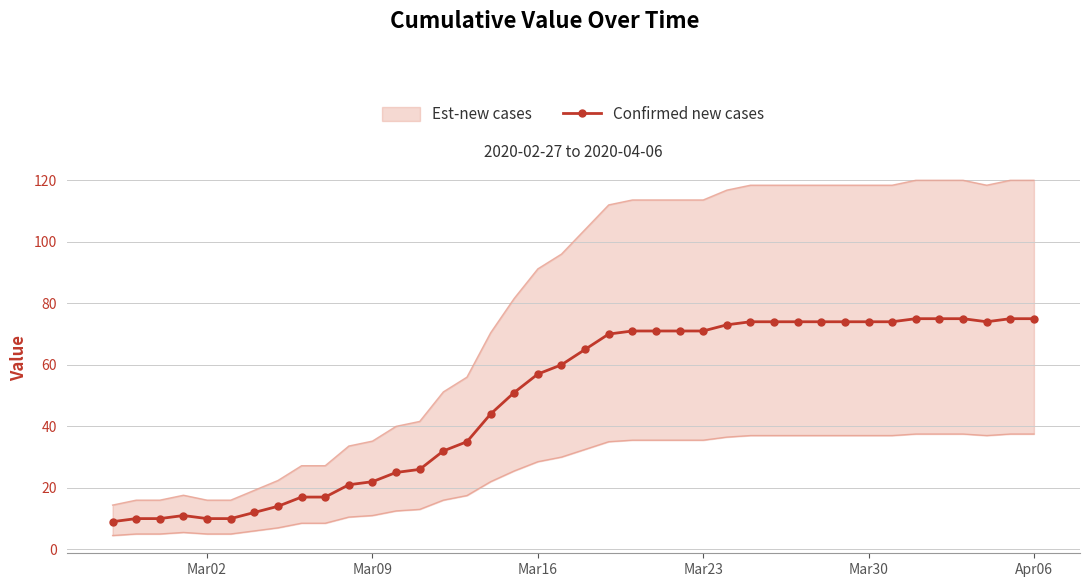

True or false: the data shows 99 at 37.

False